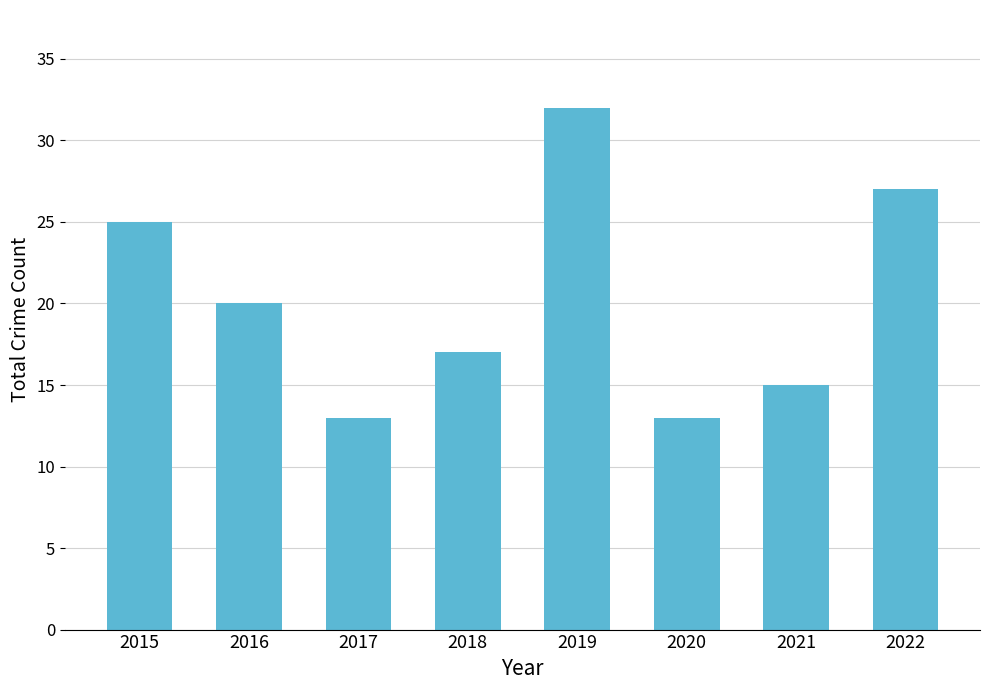

Which label corresponds to the largest value in the chart?

2019